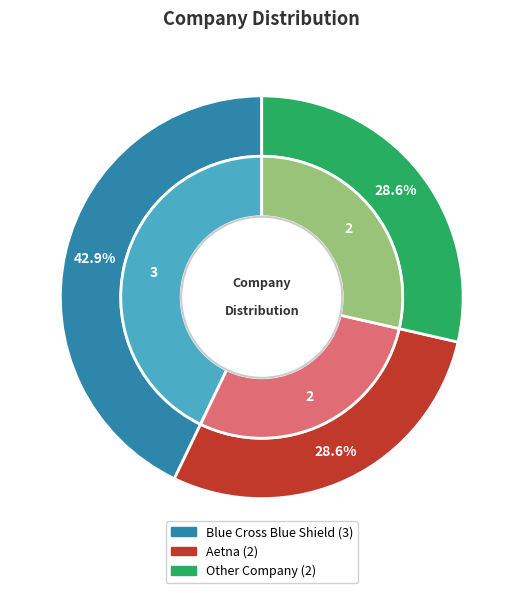

To the nearest percent, what percentage of the pie is Blue Cross Blue Shield?

43%